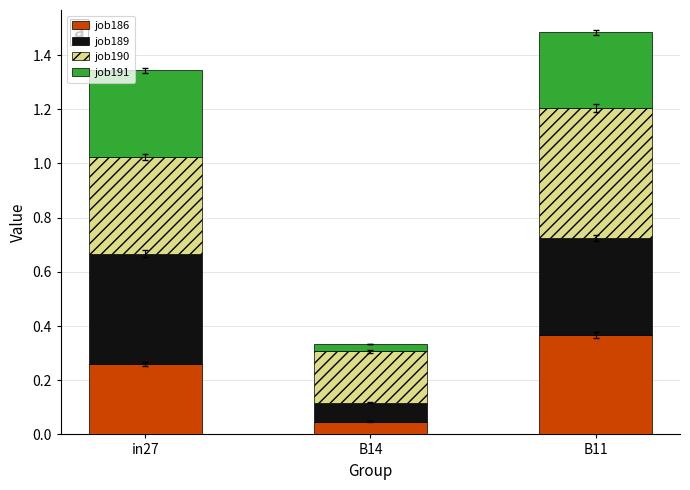

At which label does job186 reach its peak?

B11